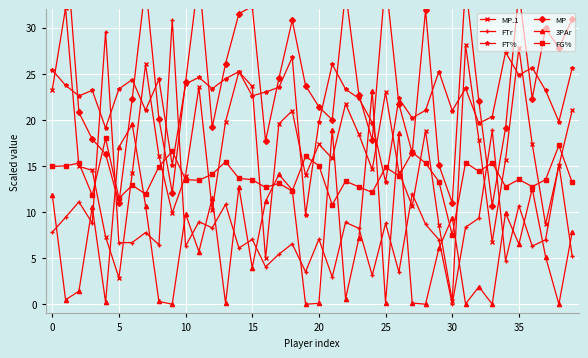

True or false: FT% and MP.1 intersect in this chart.

True